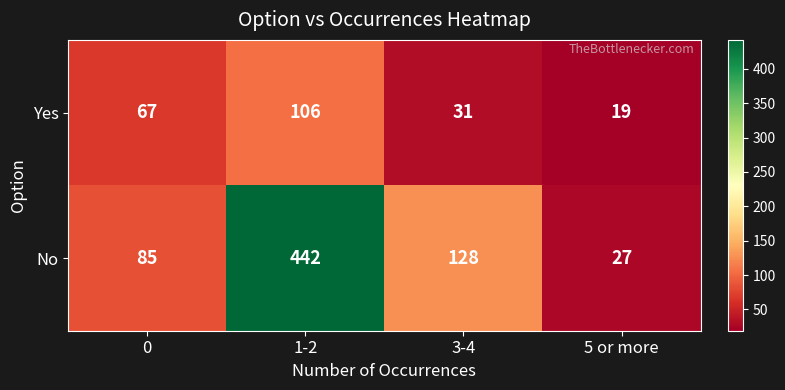

At which category does the chart reach its peak across all series?

1-2